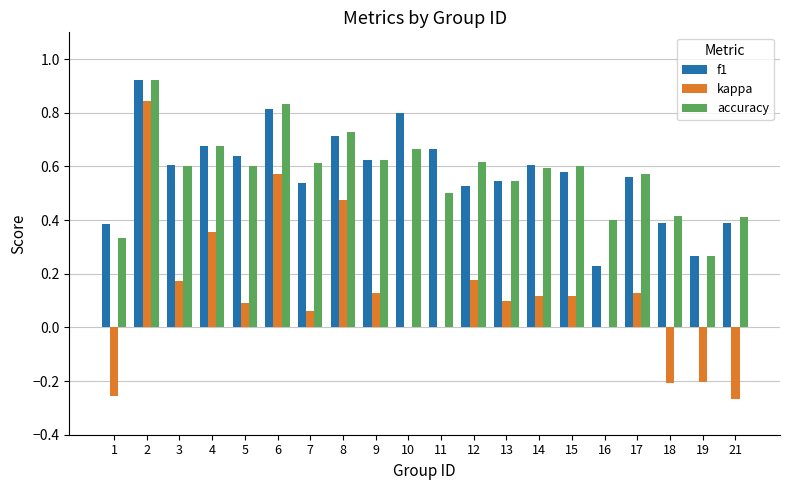

The value of kappa at 9 is 0.2. True or false?

False